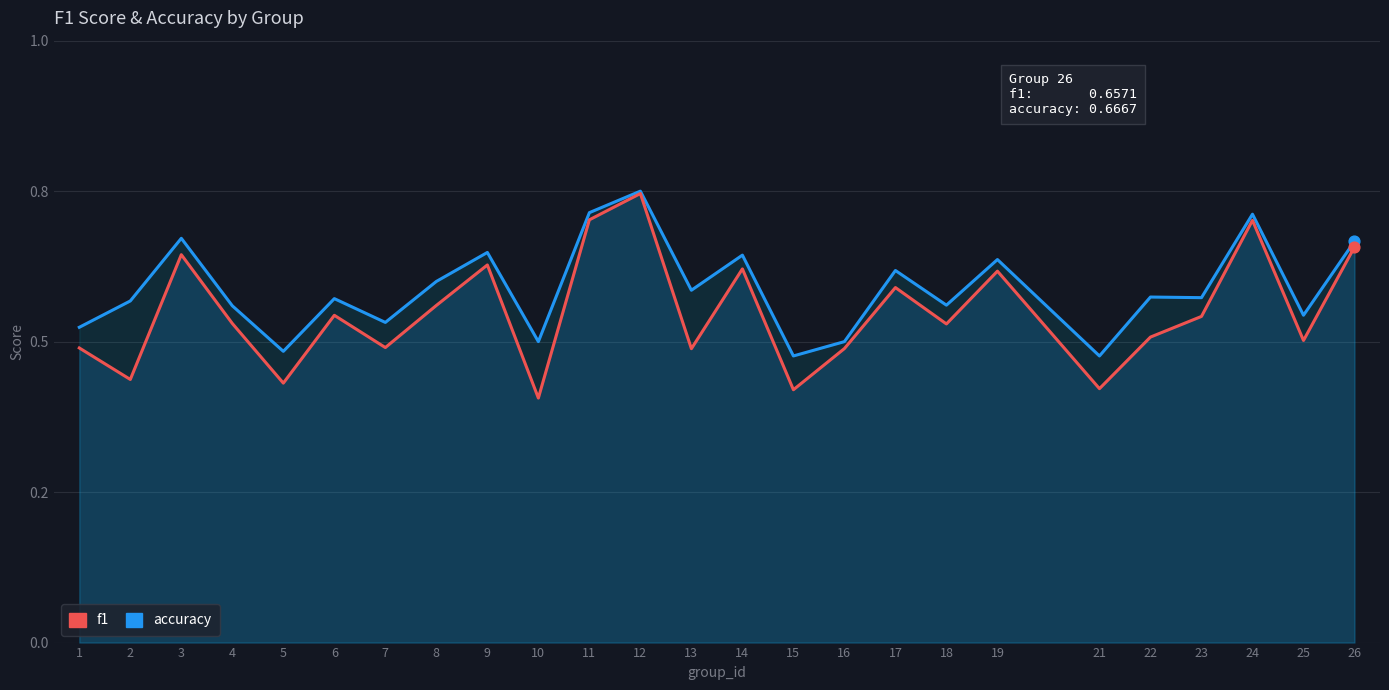

Which series has the widest spread of Y values?

f1